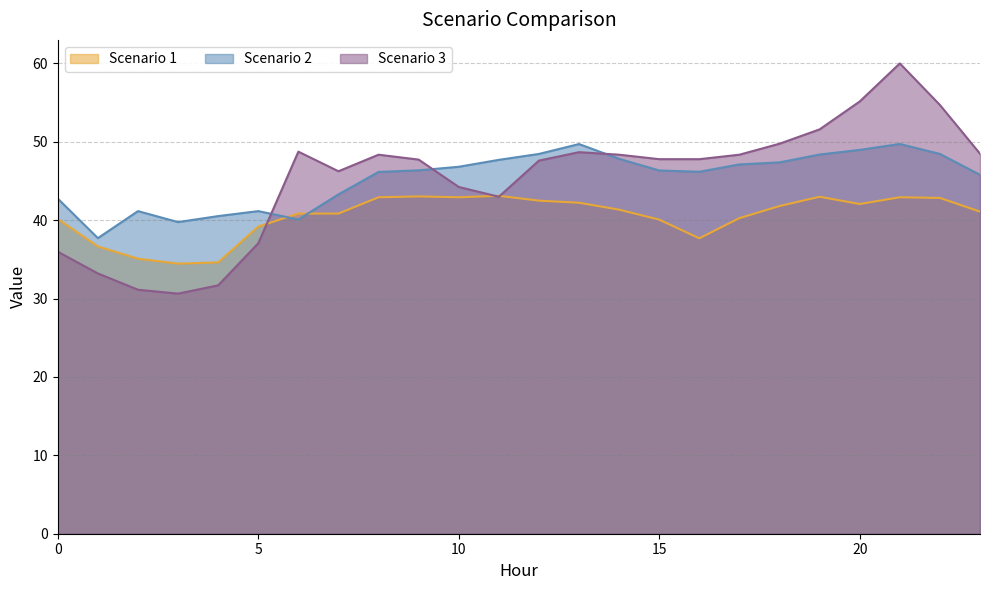

What is the sum of the Scenario 1 values at 21 and 14?

84.3